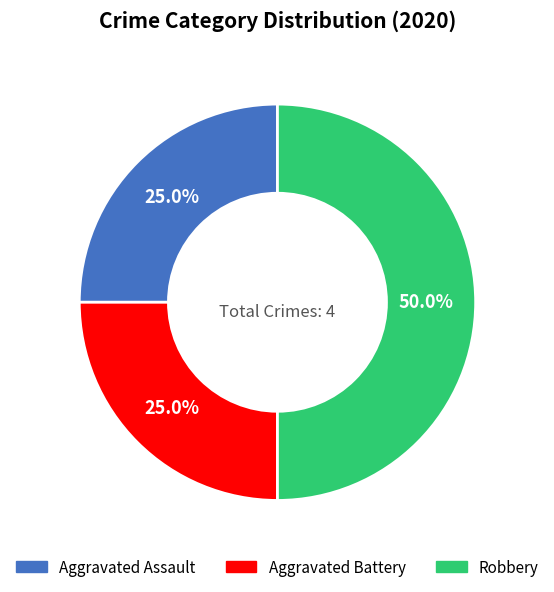

To the nearest percent, what is the difference between the largest and smallest slice percentages?

25%